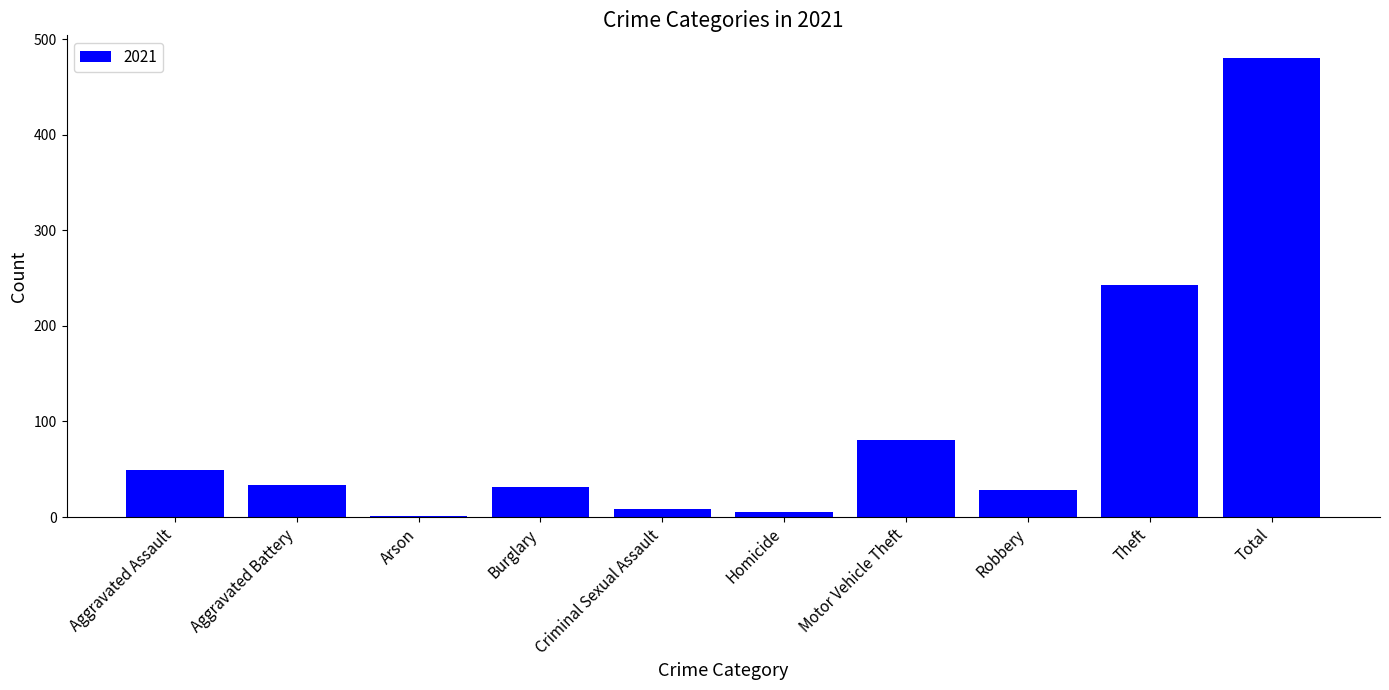

What is the maximum value shown in the chart?

480